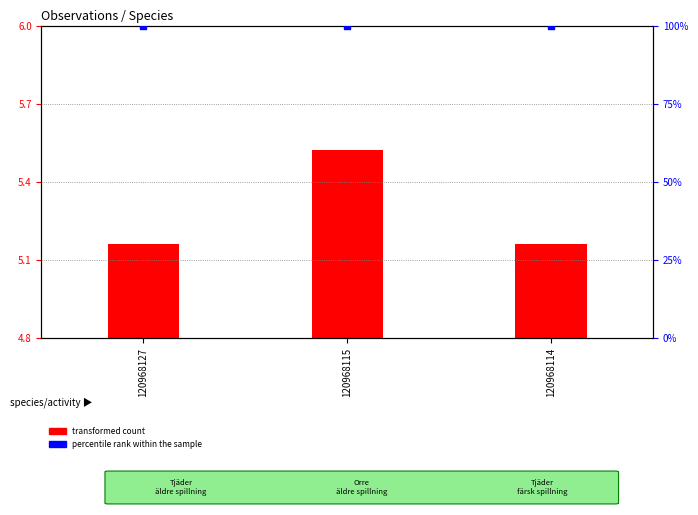

Which series reaches the minimum Y coordinate?

transformed count